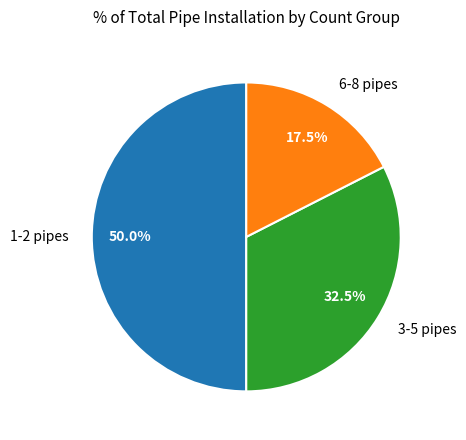

Rank the categories by value from lowest to highest.

6-8 pipes, 3-5 pipes, 1-2 pipes